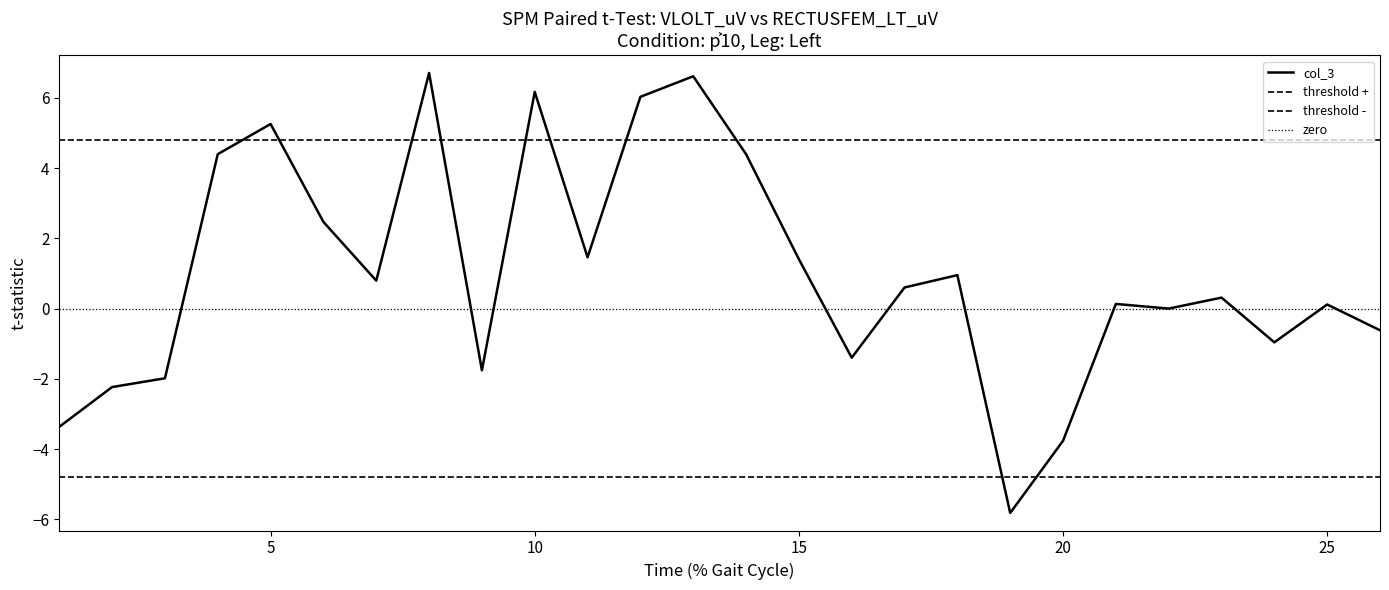

What is the value of the 20th point from the left?

-3.8